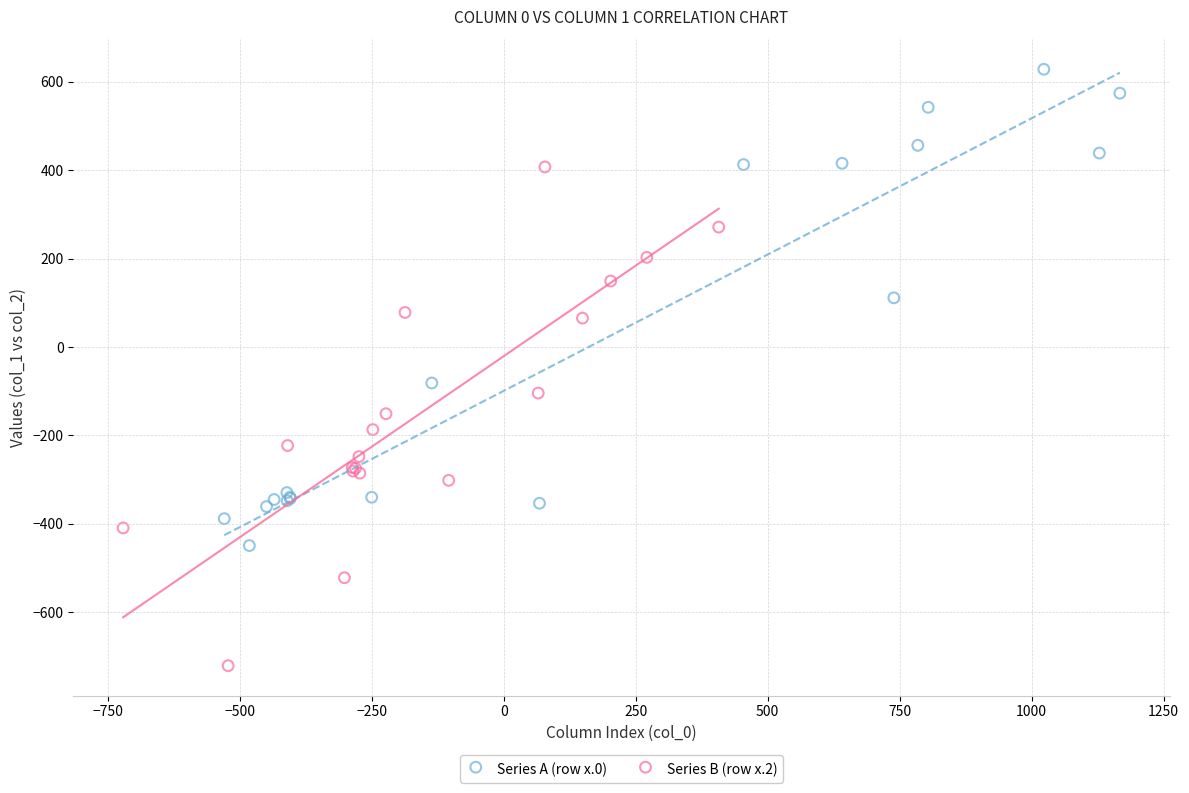

Which series contains the lowest Y value?

Series B (row x.2)